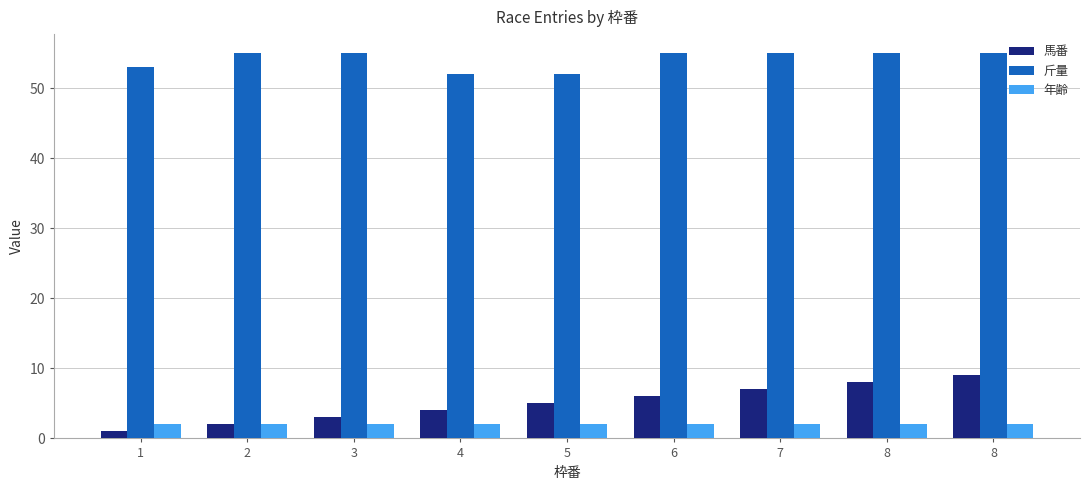

Are the bars horizontal?

No